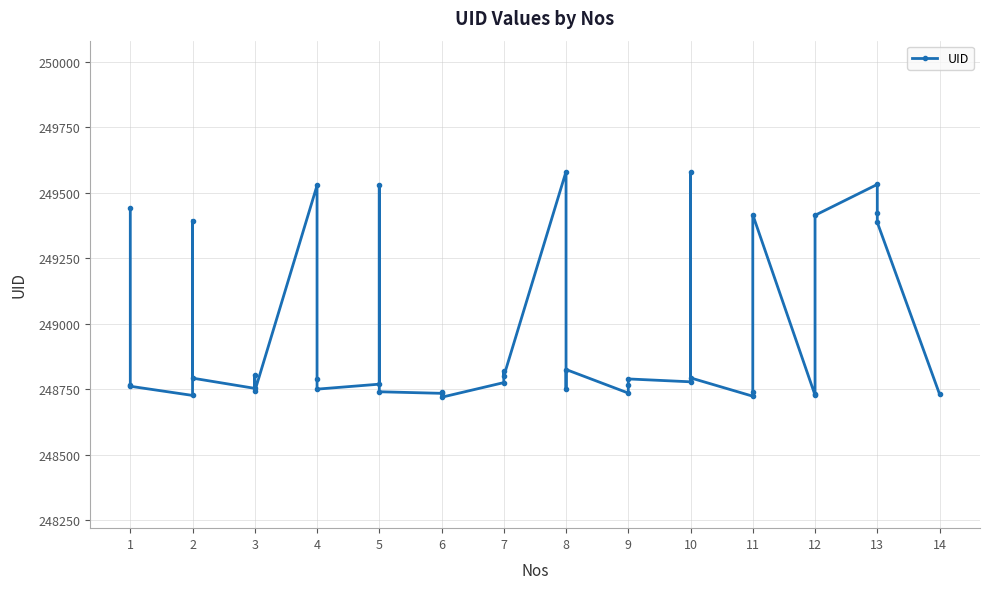

Is it true that the value at 4 is 173675?

False